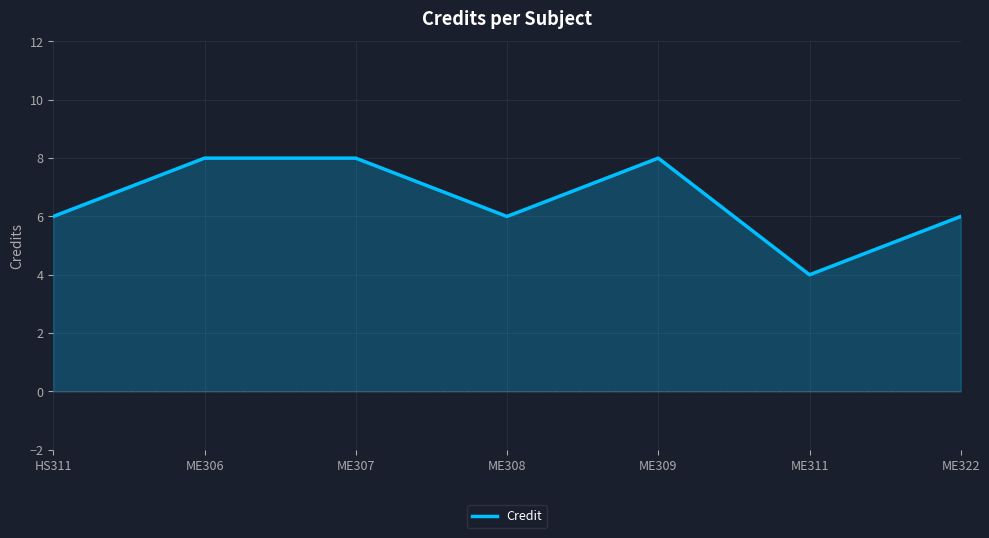

The value at ME307 is 8. True or false?

True